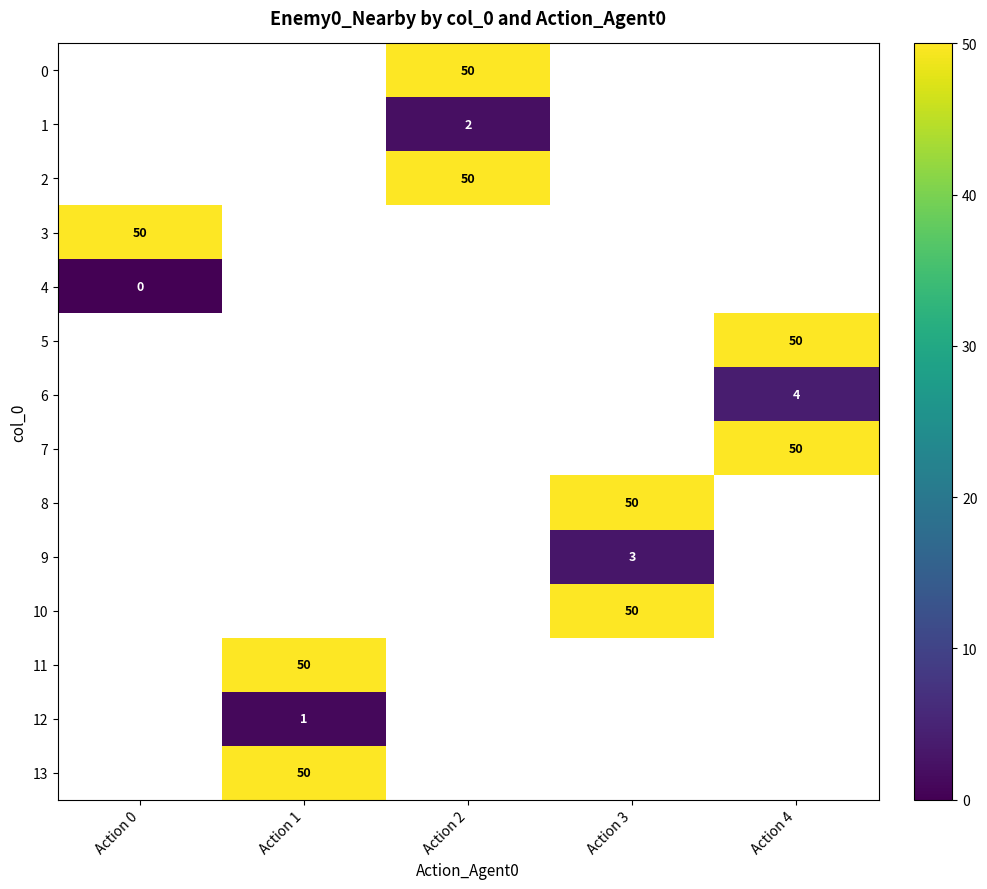

True or false: 0 has a value of 16 at Action 2.

False